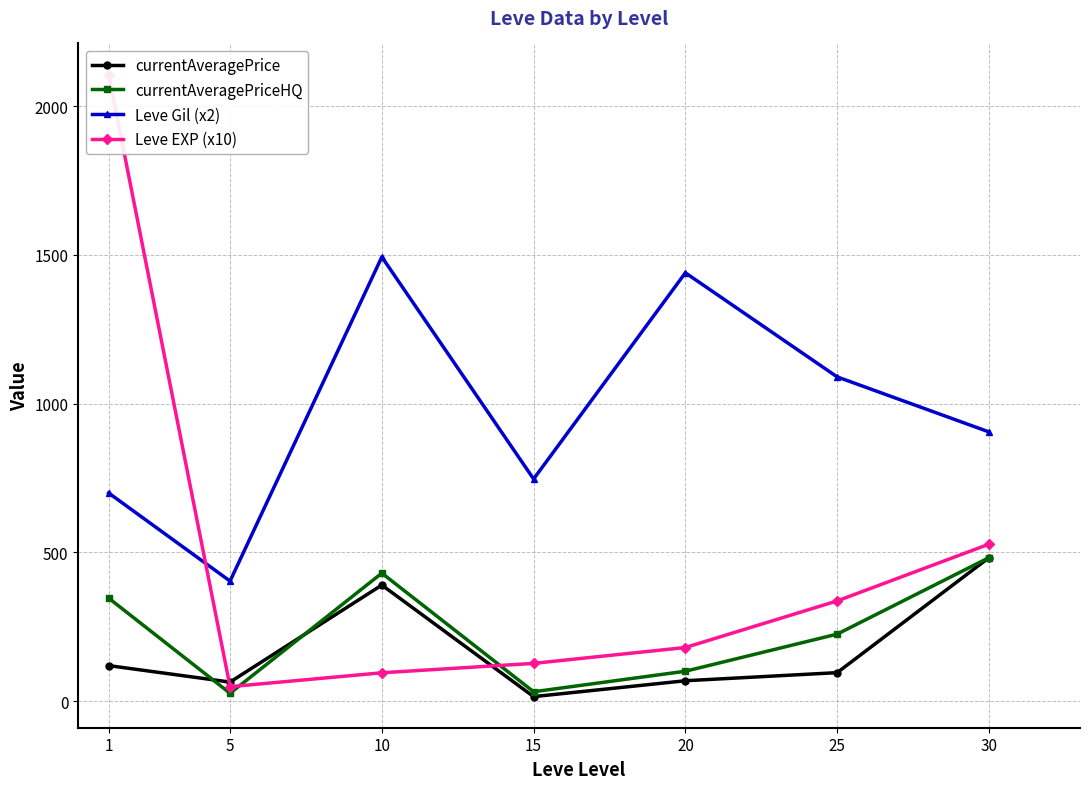

True or false: Leve EXP (x10) has more than 1 points higher than both neighbors.

False